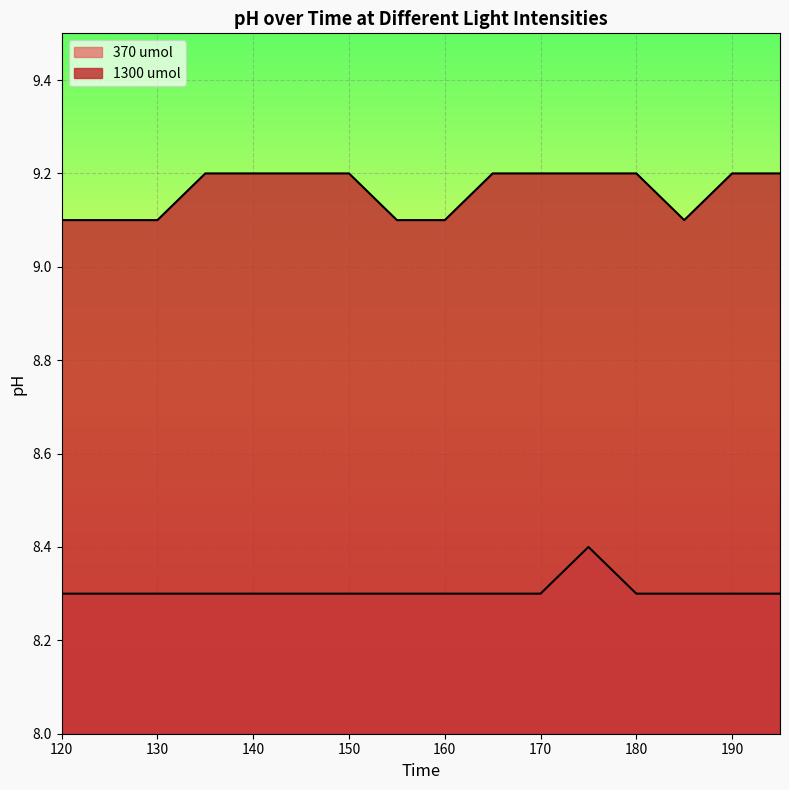

Is it true that 1300 umol equals 9.1 at 125?

True